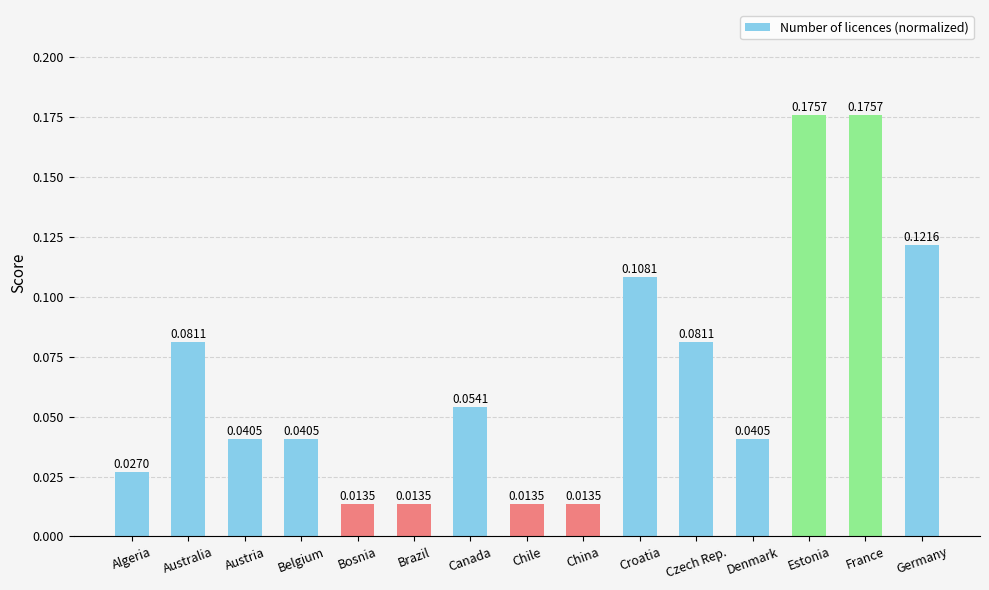

Which has a higher value, Croatia or Canada?

Croatia